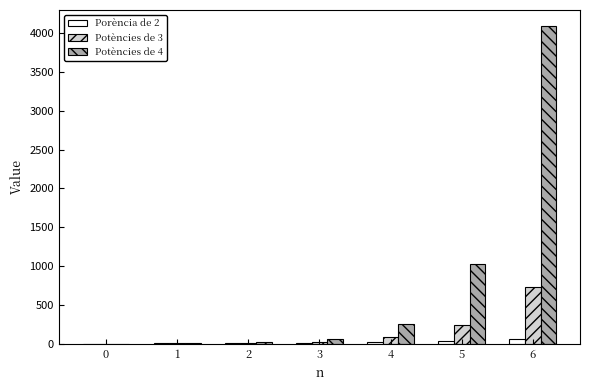

At which category is the sum across all series the highest?

6